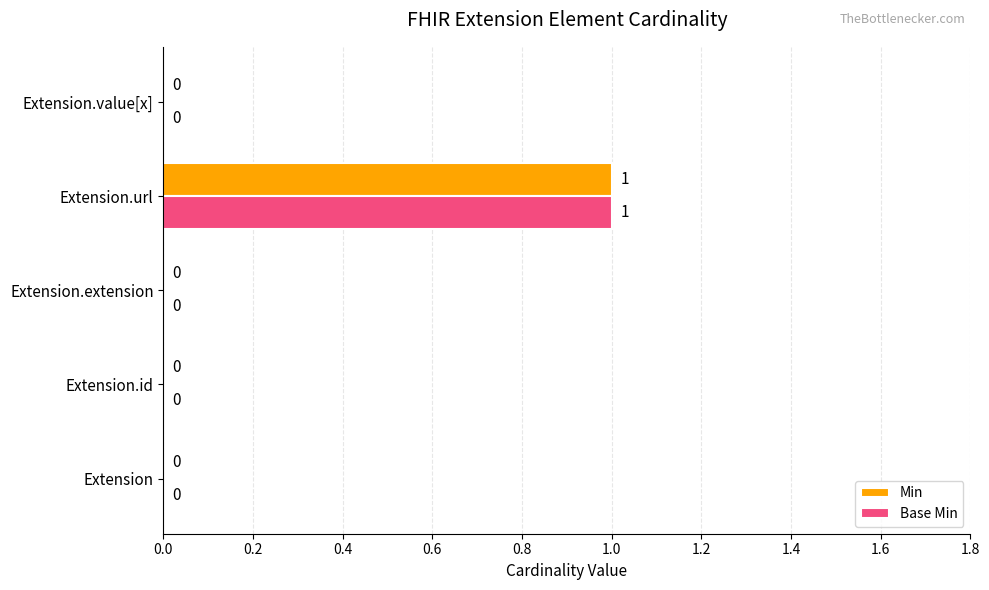

At which category is the sum across all series the highest?

Extension.url